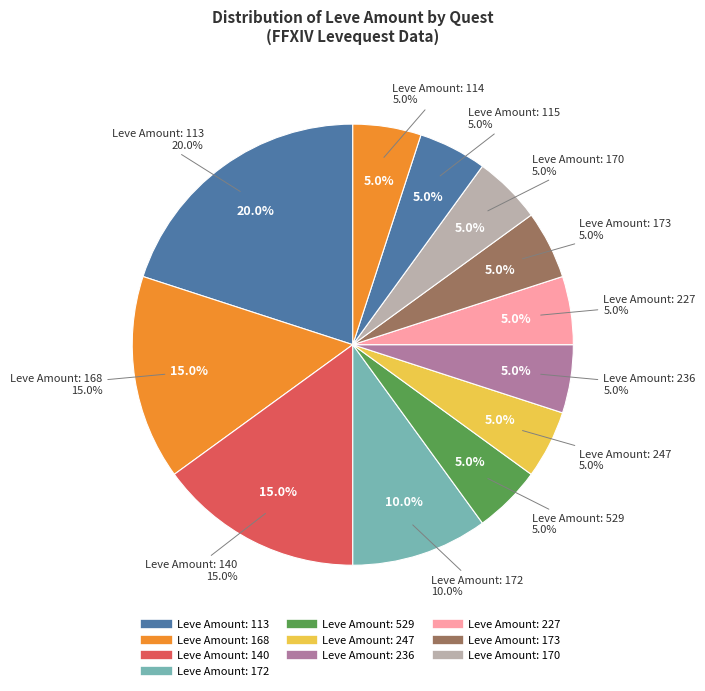

Does any single category account for the majority?

No